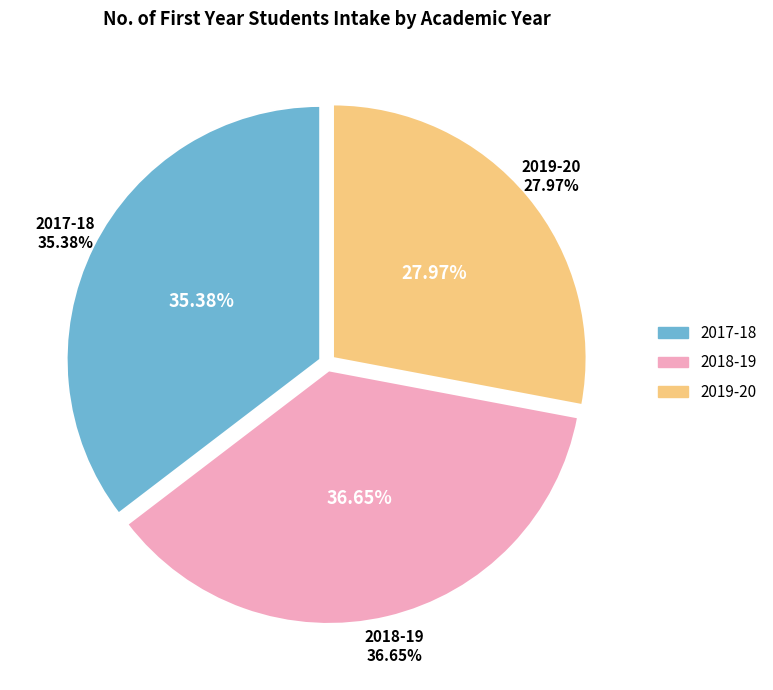

Which slice is the smallest?

2019-20